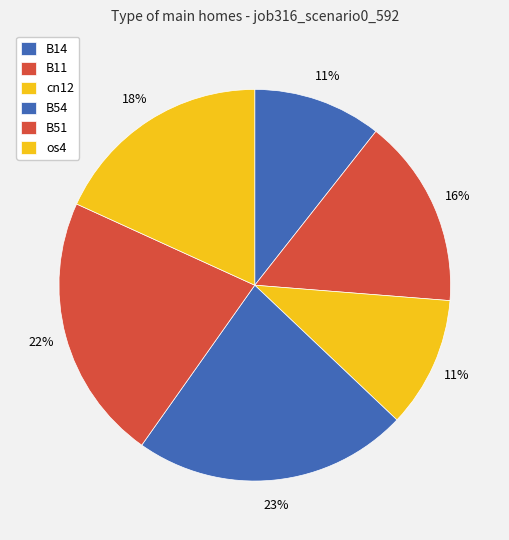

To the nearest percent, what percentage of the pie is B14?

11%